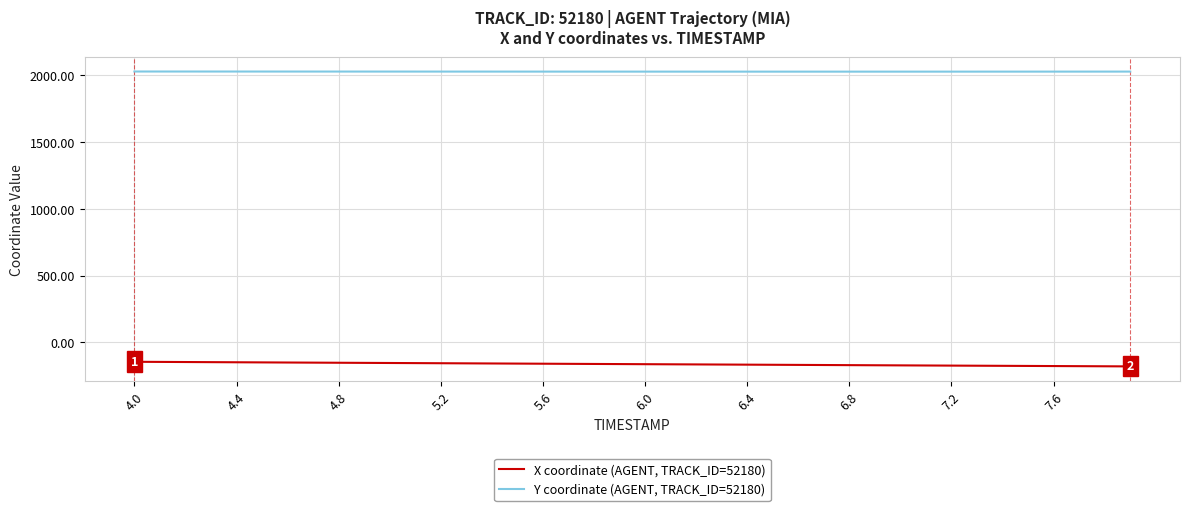

Rank the series by their maximum value, from lowest to highest.

X coordinate (AGENT, TRACK_ID=52180), Y coordinate (AGENT, TRACK_ID=52180)